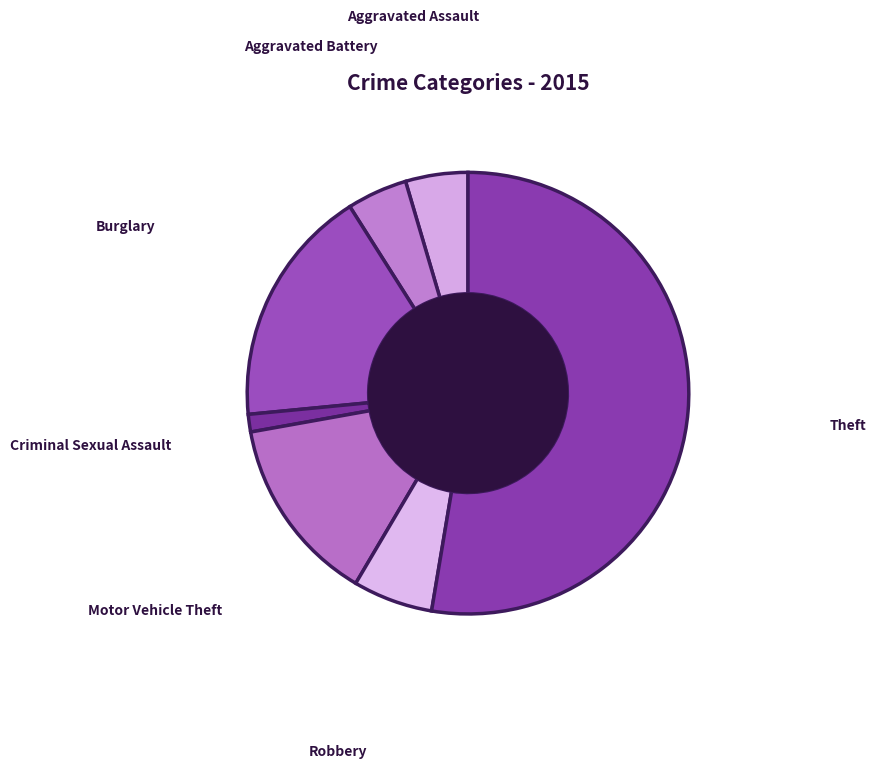

Between Theft and Robbery, which is larger?

Theft